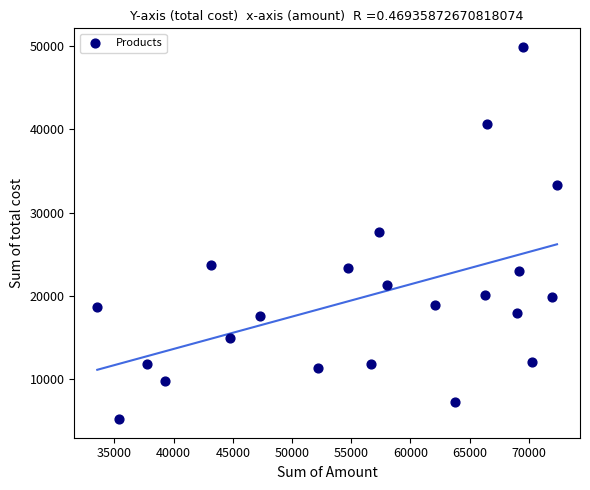

What is the range of Y values (max minus min)?

44700.2